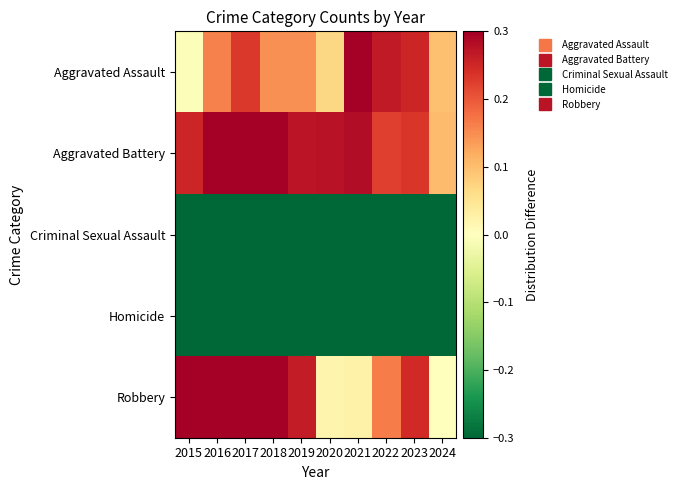

What is the spread (max minus min) of values at 2020?

0.6